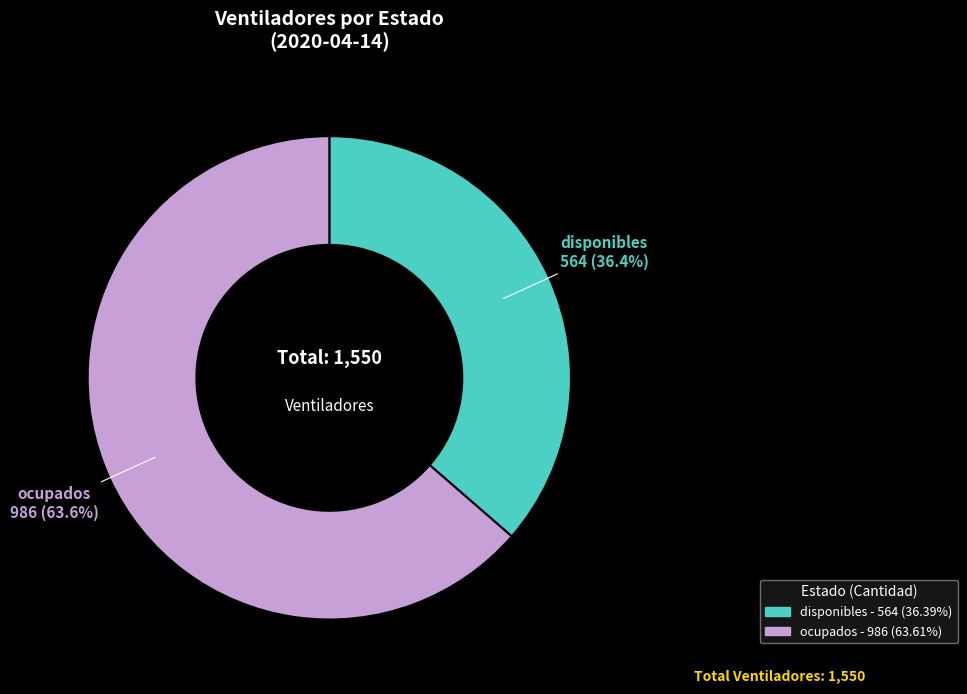

To the nearest percent, what percentage of the pie is disponibles?

36%